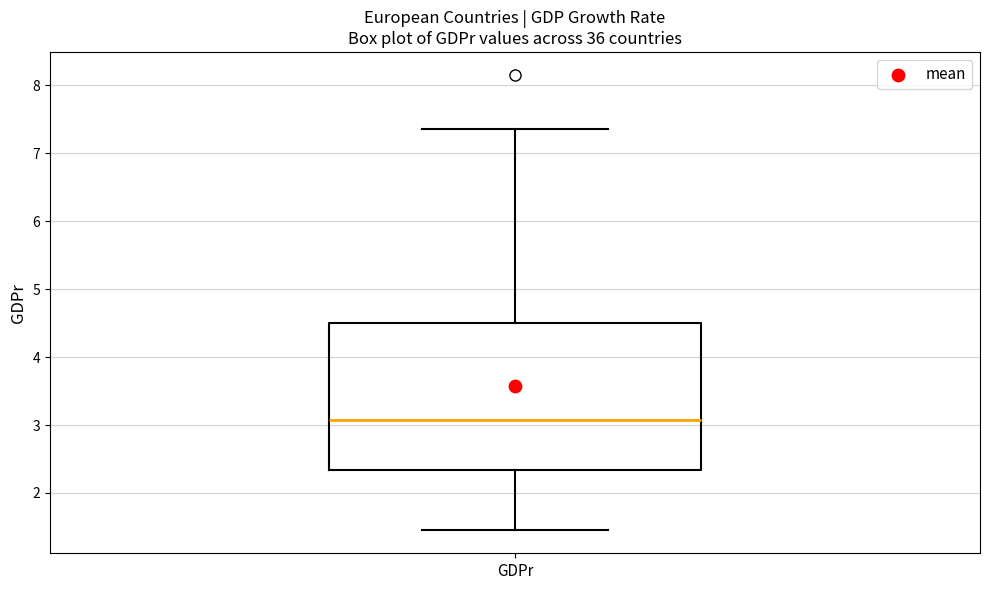

Transcribe this box plot: give where the median line is, the range the box spans, and where the two whiskers end, as read against the y-axis. The values are not printed on the chart, so give them approximately, as read against the axis.

median 3.1, box 2.3 to 4.5, whiskers 1.4 to 7.4